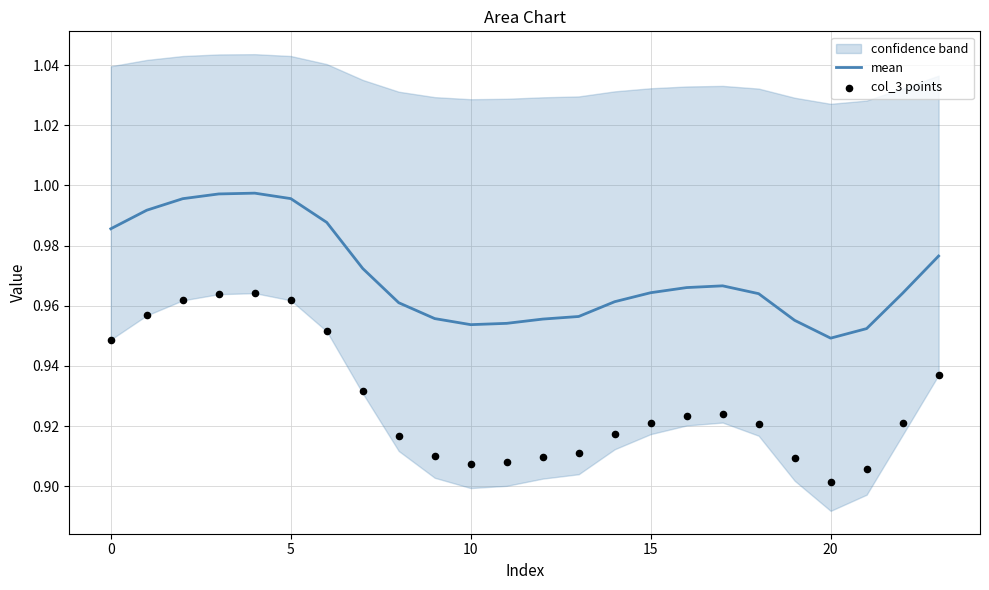

What is the total value across all series at 13?

1.9